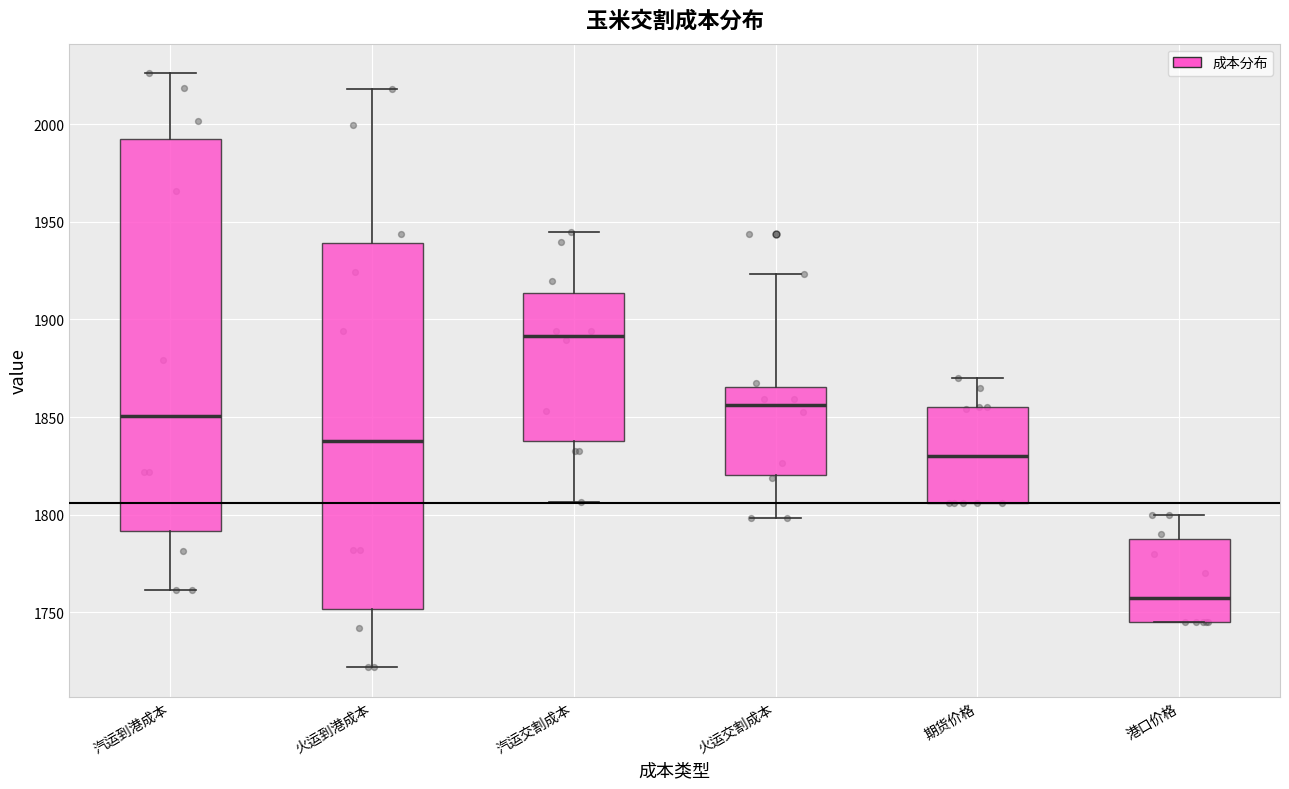

Which box has the lowest median line?

港口价格